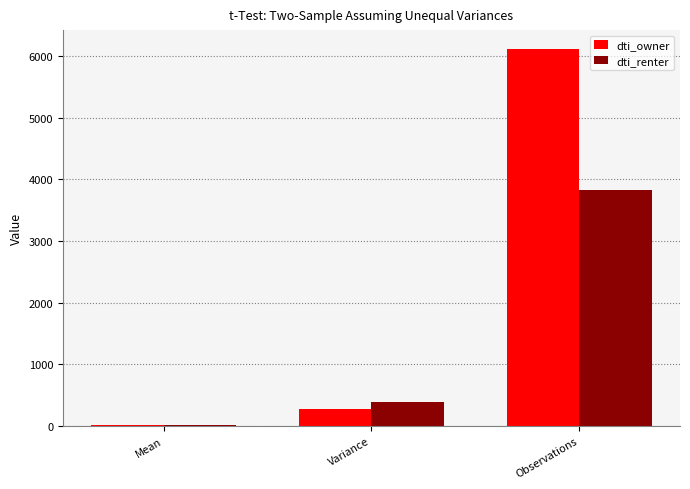

Which series changed the most between Mean and Variance?

dti_renter